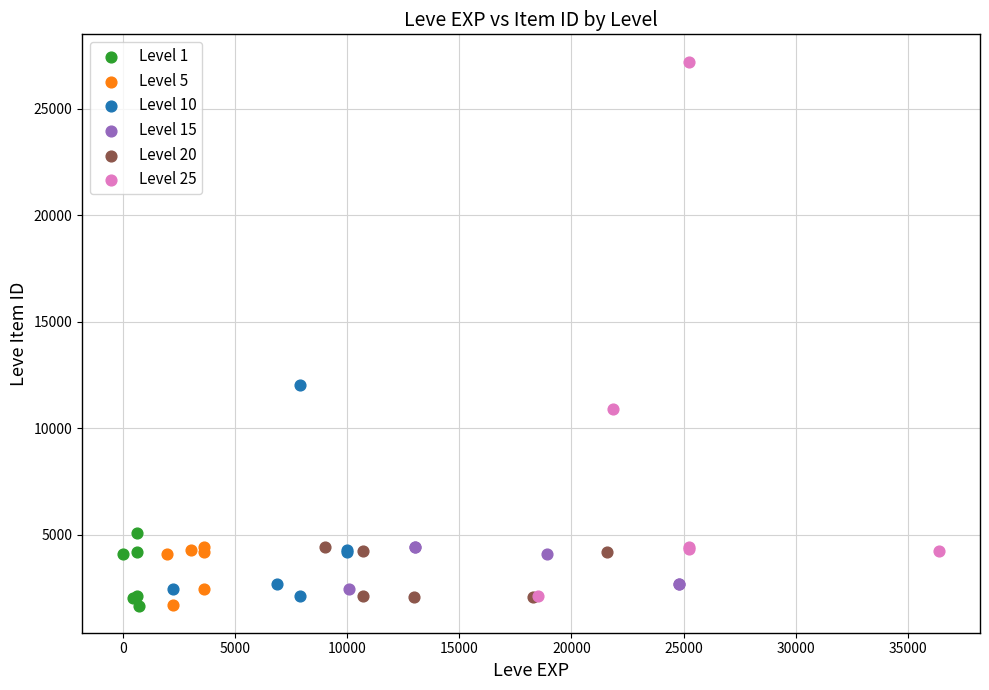

Which series contains the highest Y value?

Level 25